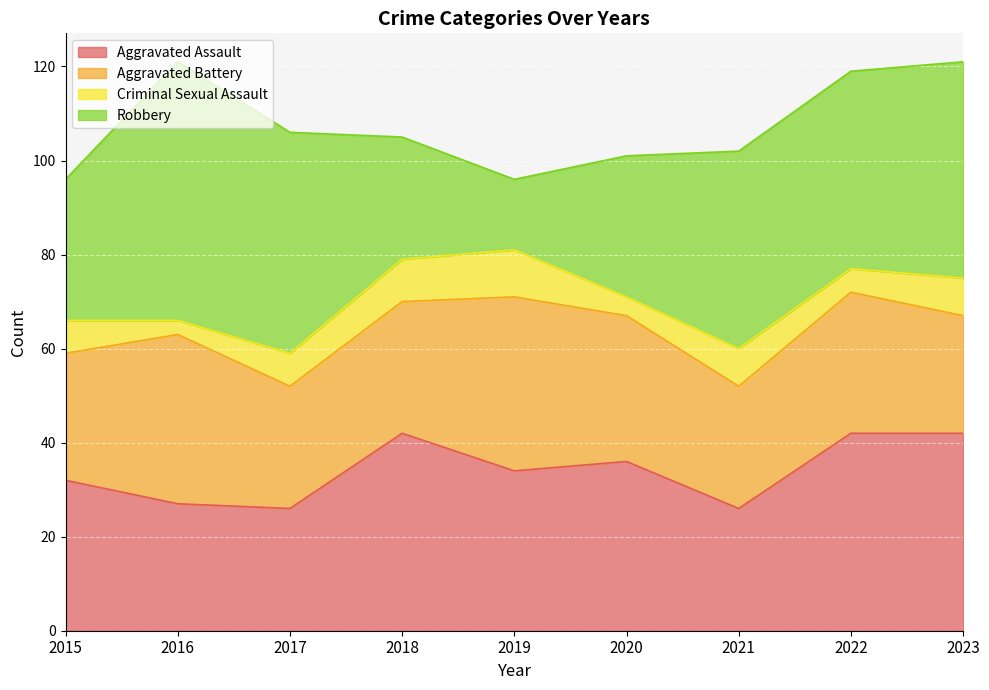

Which series has the widest spread of values?

Robbery